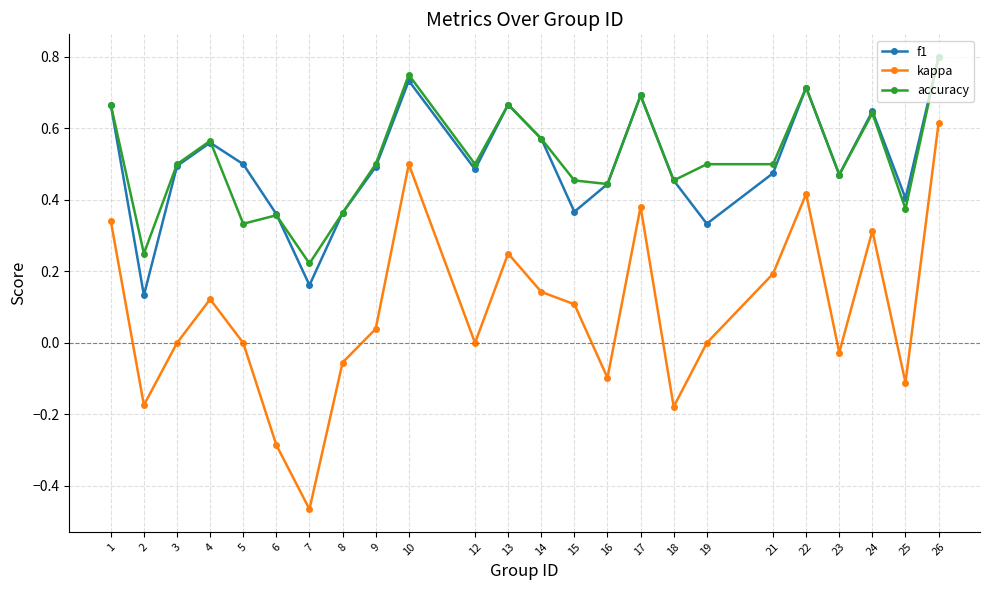

Which category has the highest value in the f1 series?

26